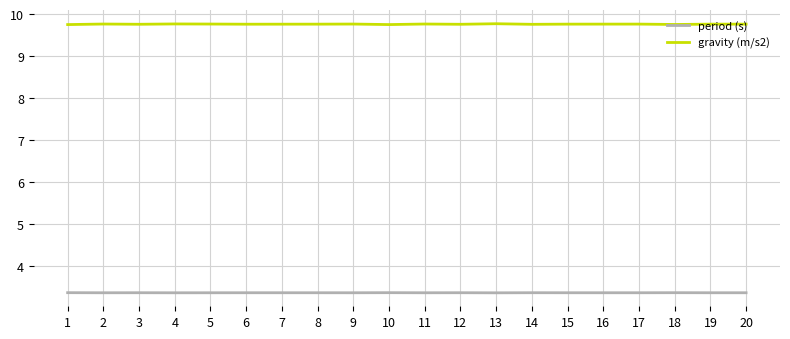

Count the number of categories in the chart.

20